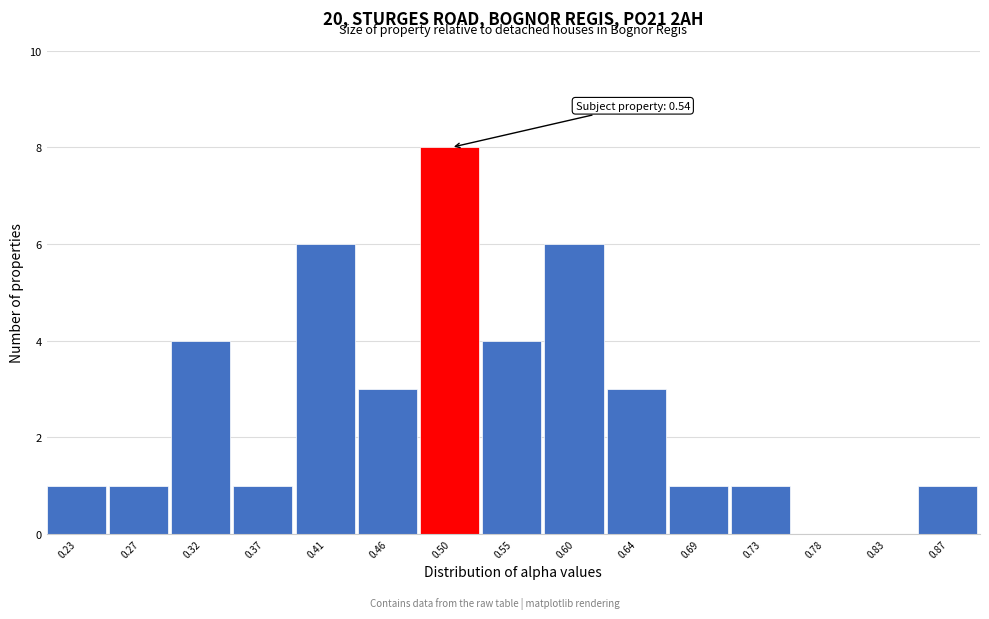

Reading right to left, transcribe all the data shown in this chart.

0.87=1	0.83=0	0.78=0	0.73=1	0.69=1	0.64=3	0.60=6	0.55=4	0.50=8	0.46=3	0.41=6	0.37=1	0.32=4	0.27=1	0.23=1